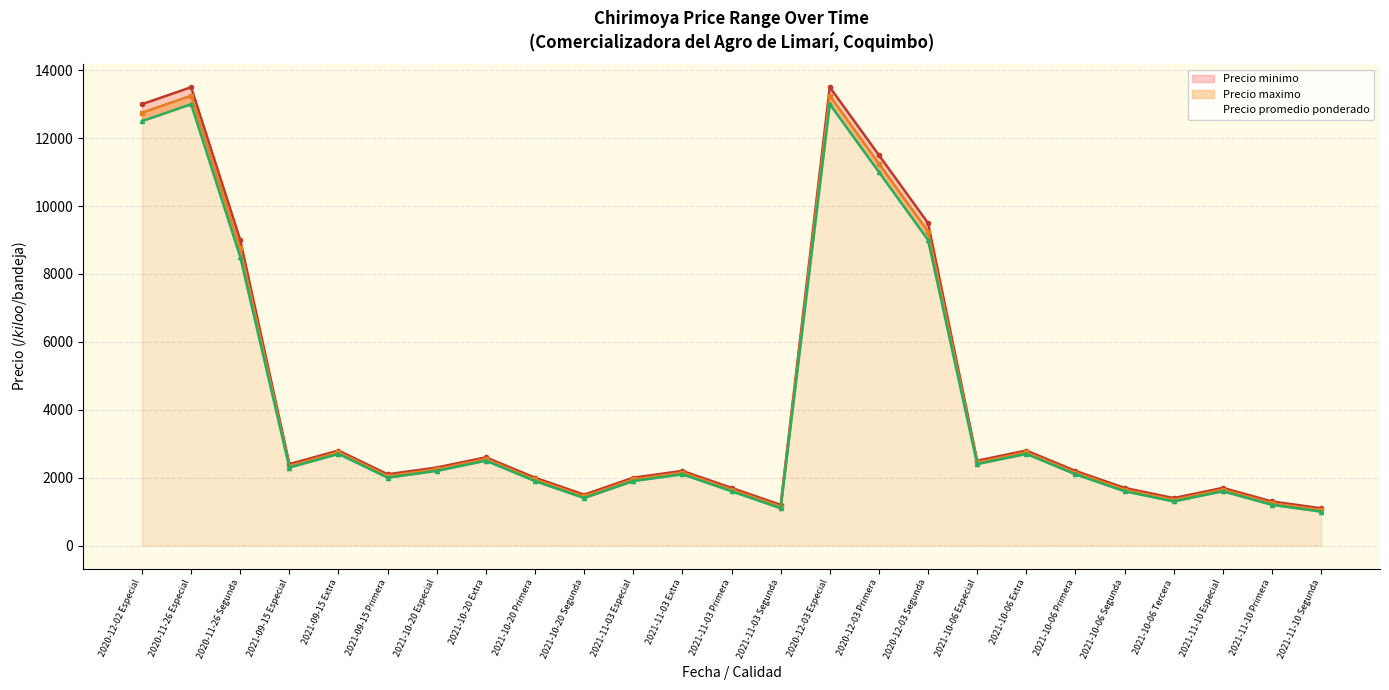

The value of Precio minimo at 2021-10-20 Extra is 3603. True or false?

False